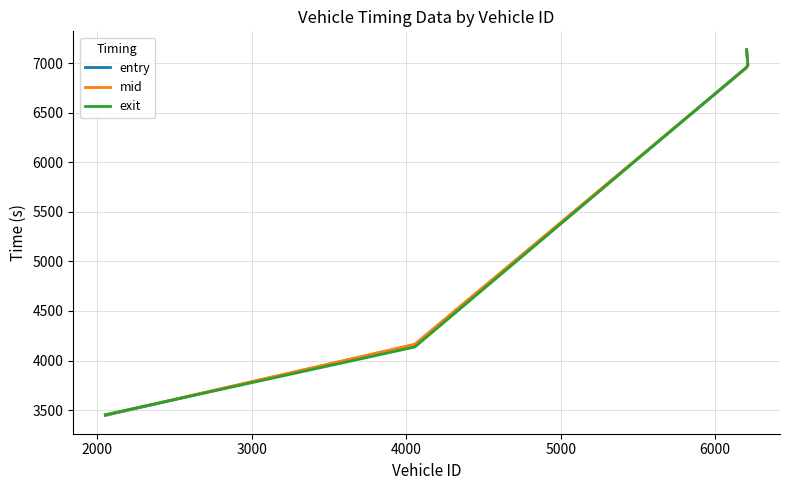

What is the difference between the highest and lowest values at 2000?

27.1